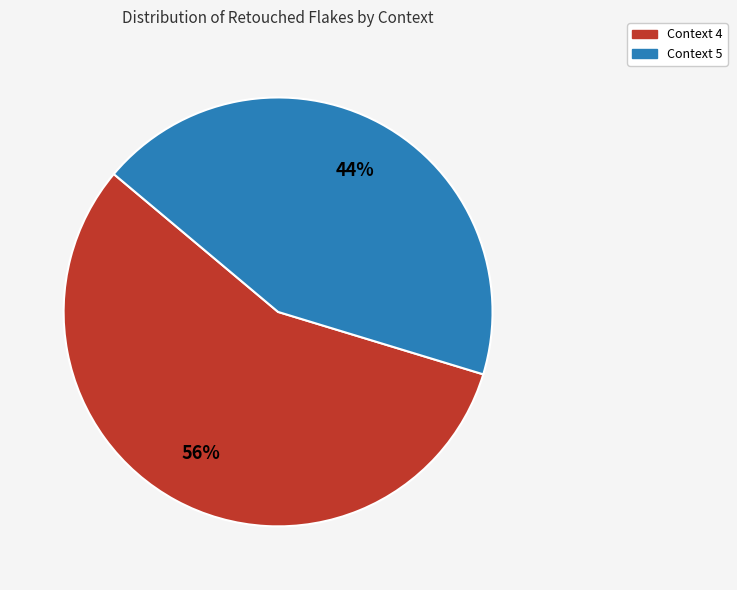

True or false: Context 4 accounts for 50% of the total.

False